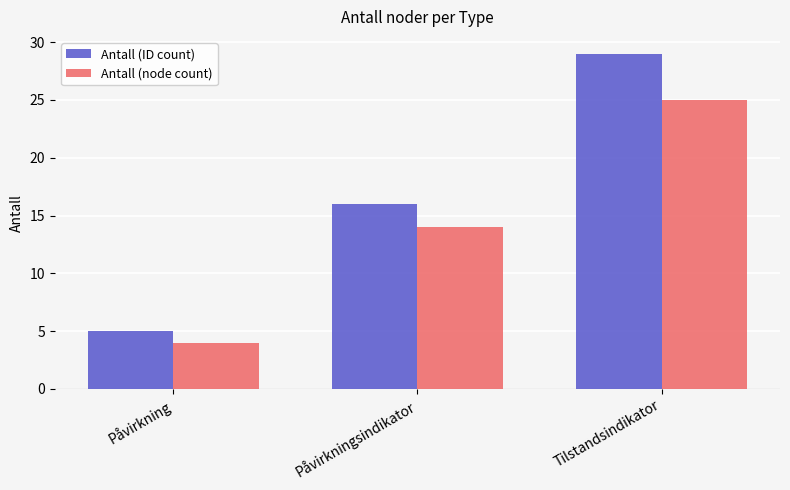

Which series has the largest total across all categories?

Antall (ID count)